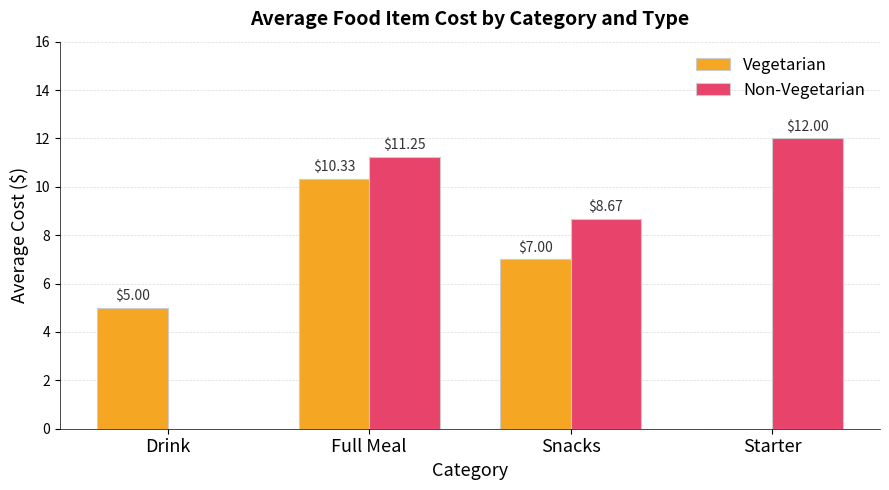

What is the sum of the Vegetarian values at Starter and Snacks?

7.0